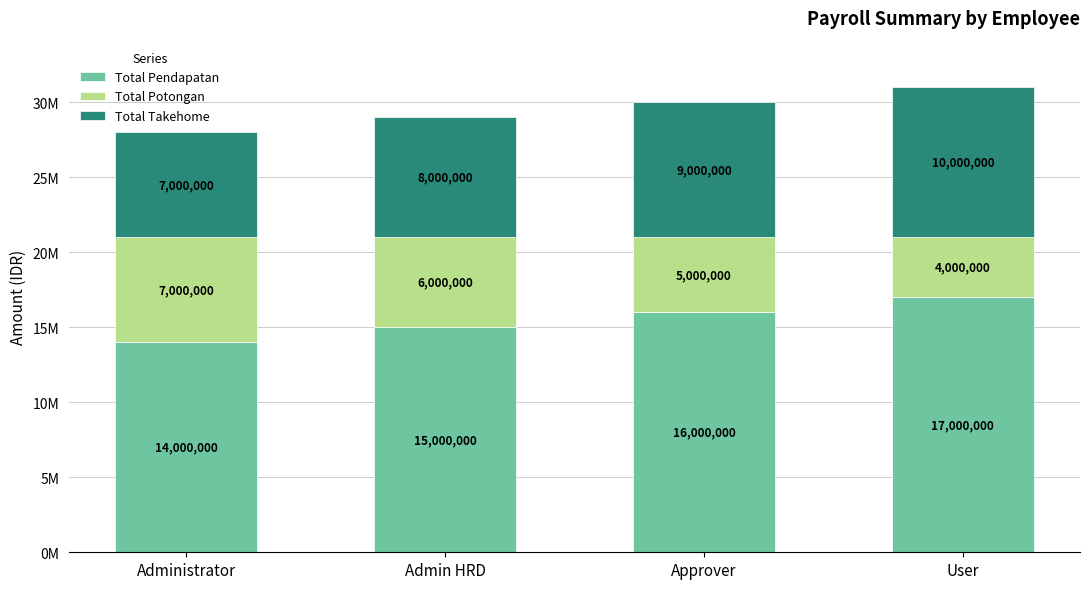

Which series has the largest total across all categories?

Total Pendapatan